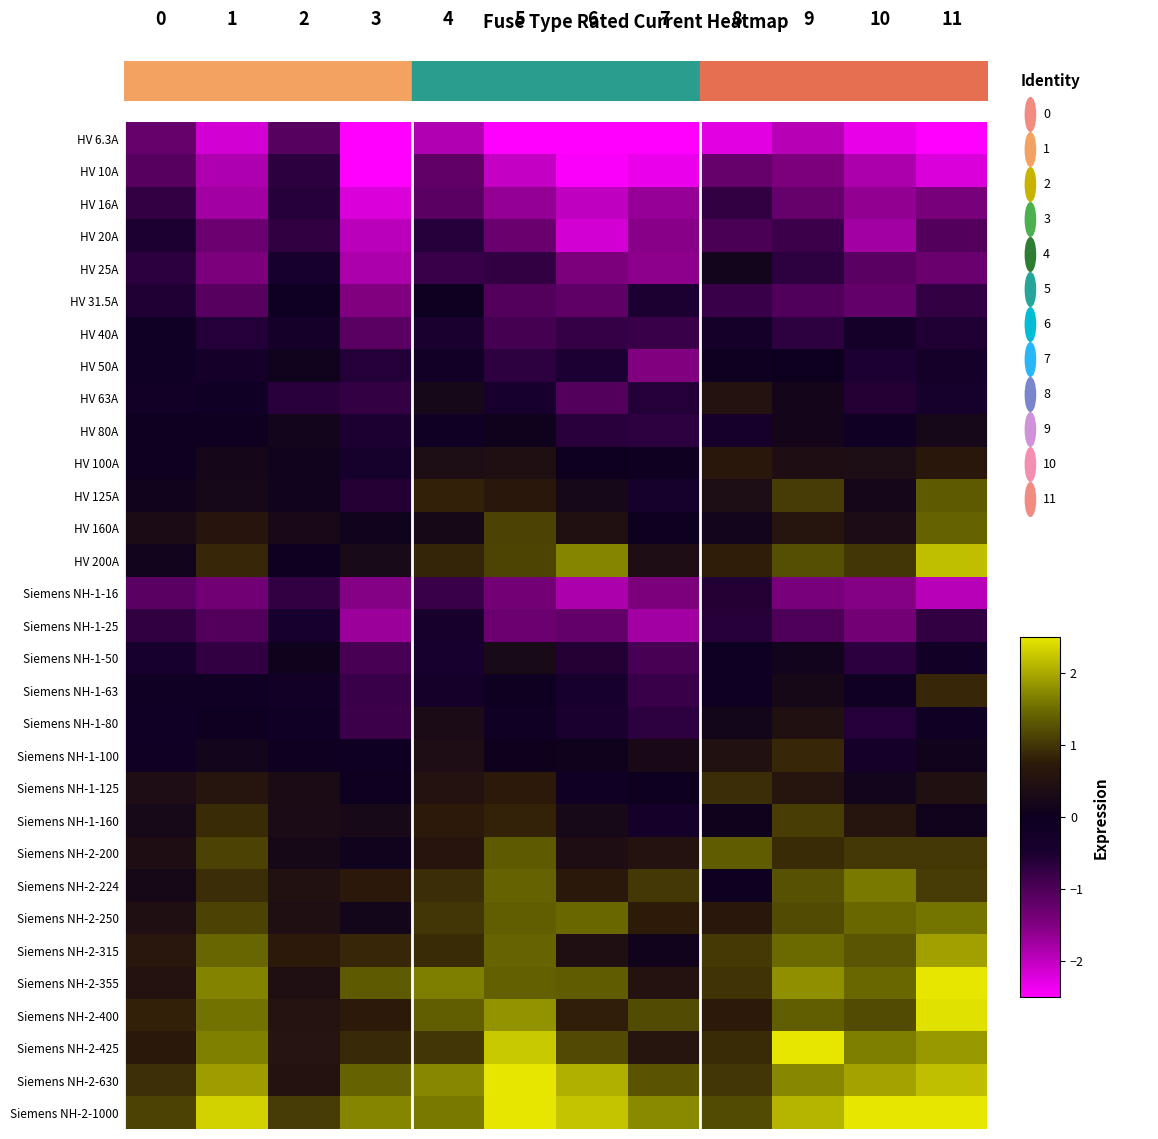

Count the number of categories in the chart.

12